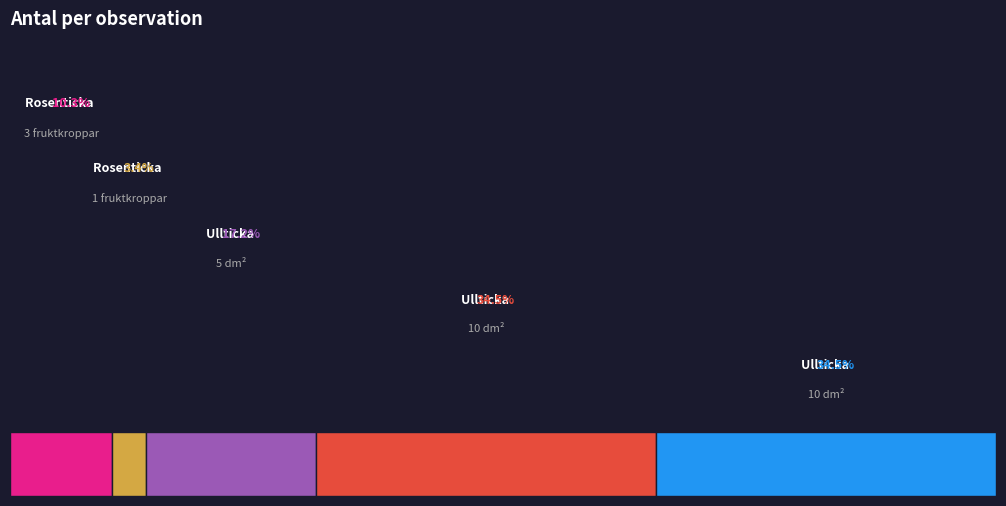

True or false: Rosenticka (75386865) accounts for 22% of the total.

False